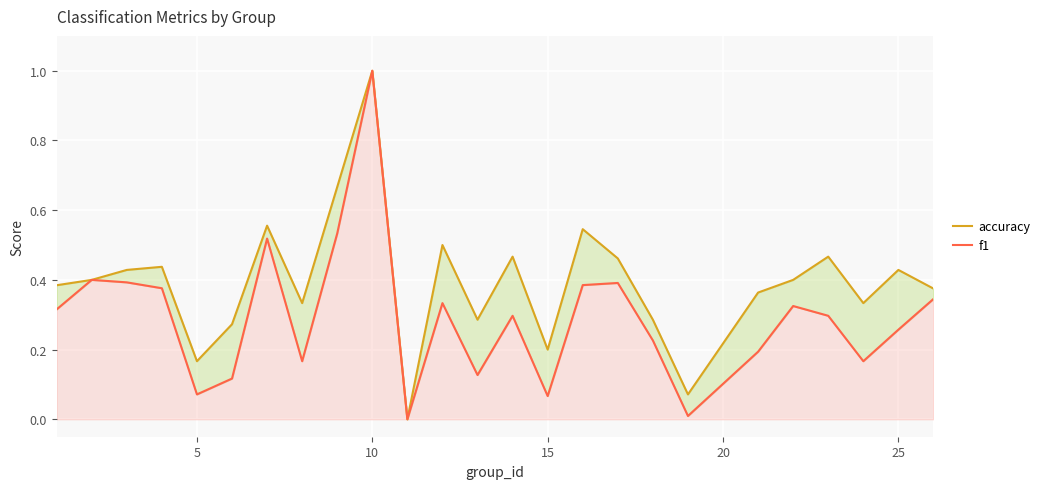

True or false: f1 has a value of 0.1 at 19.

False